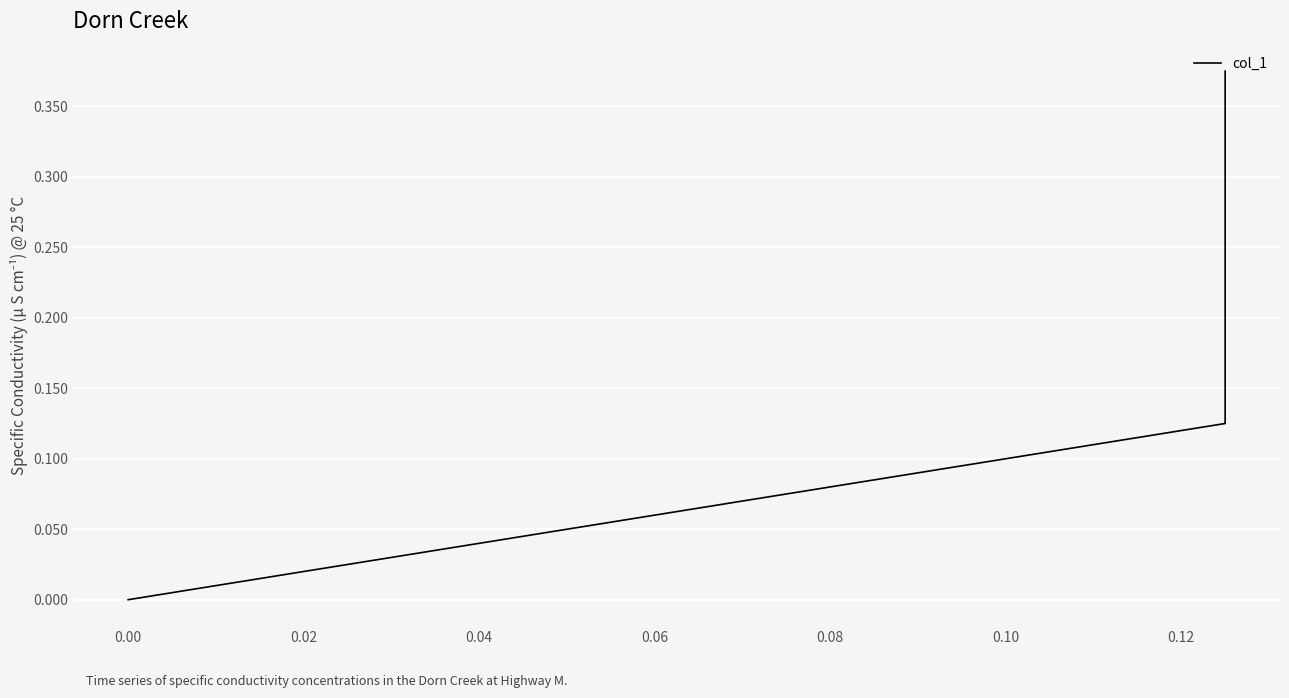

What is the sum of all values?

0.5